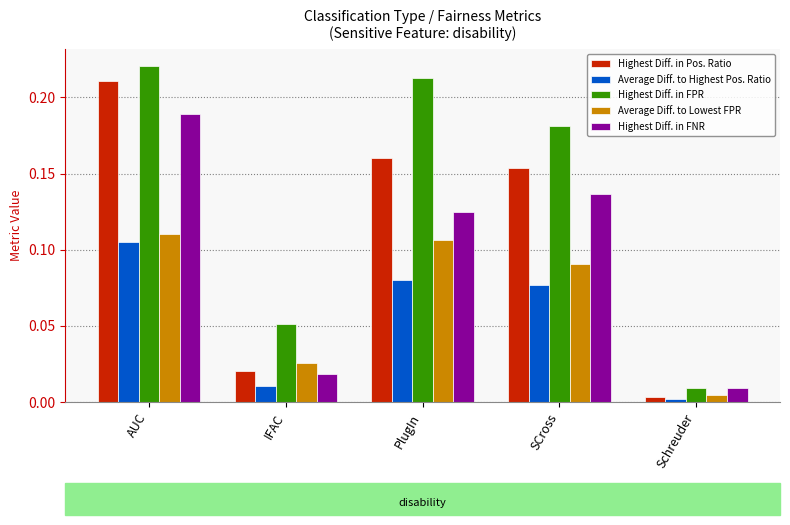

True or false: Highest Diff. in Pos. Ratio has a value of 0.1 at AUC.

False